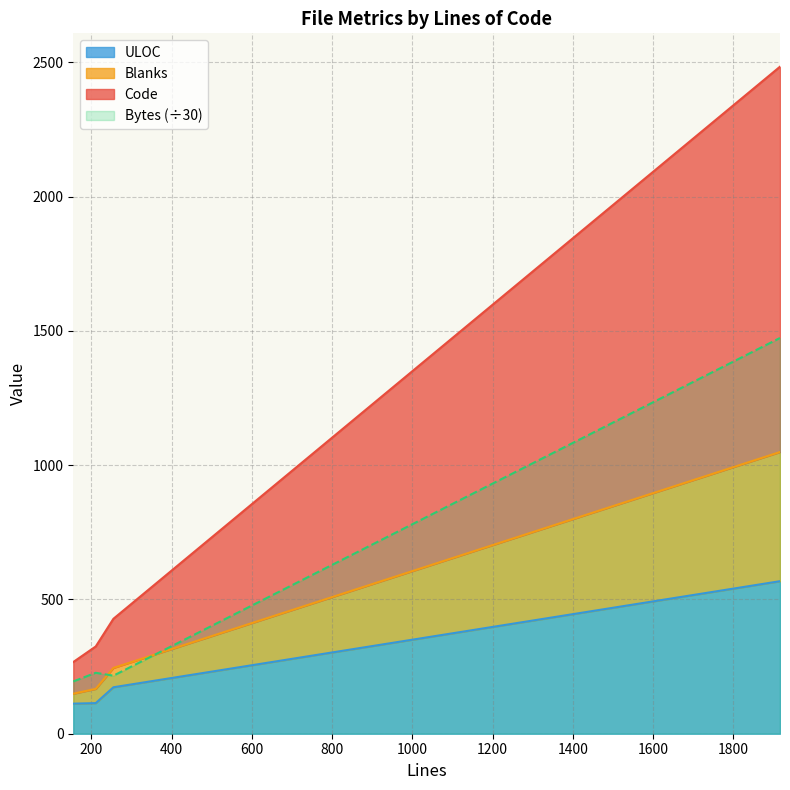

What is the sum of the Bytes values at 255 and 211?

412.0